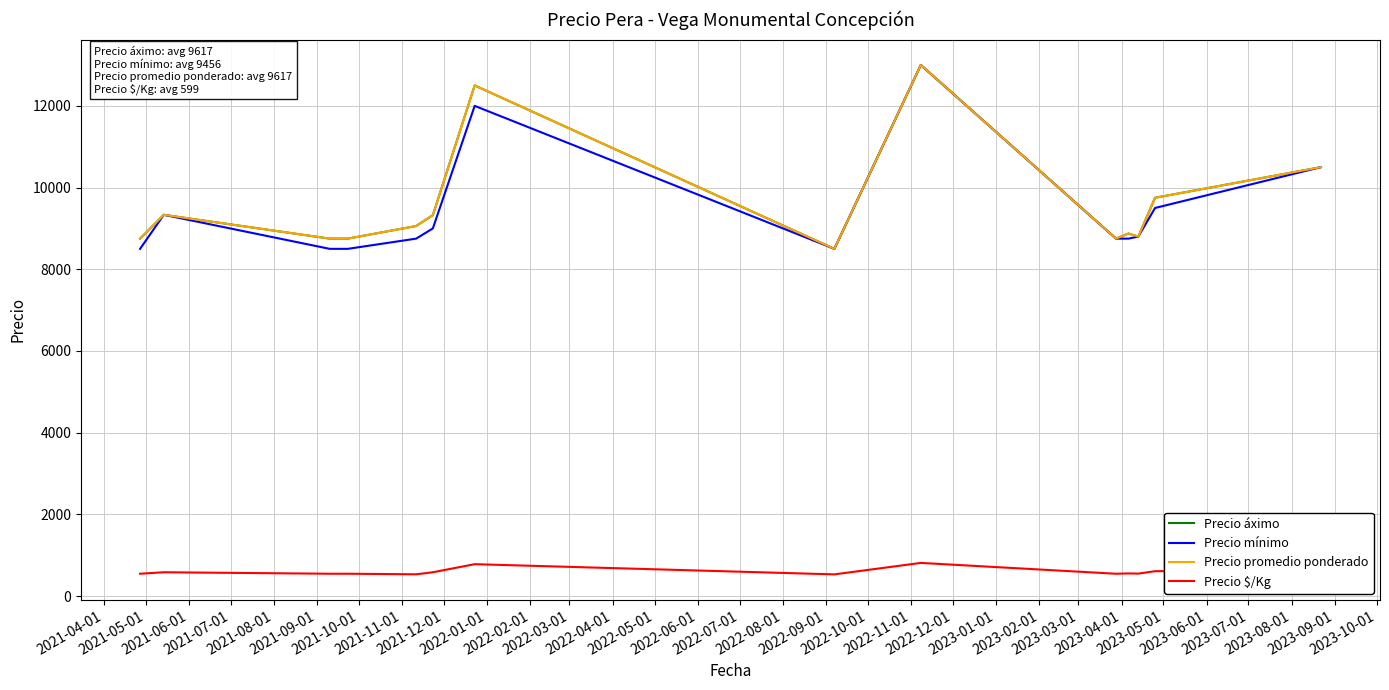

Reading right to left, list all the values displayed in this chart.

Precio áximo: 10500.0	9750.0	8800.0	8875.0	8750.0	13000.0	8500.0	12500.0	9325.5	9058.5	8750.0	8750.0	9333.3	8750.0
Precio mínimo: 10500.0	9500.0	8800.0	8750.0	8750.0	13000.0	8500.0	12000.0	9000.0	8750.0	8500.0	8500.0	9333.3	8500.0
Precio promedio ponderado: 10500.0	9750.0	8800.0	8875.0	8750.0	13000.0	8500.0	12500.0	9325.5	9058.5	8750.0	8750.0	9333.3	8750.0
Precio $/Kg: 656.0	609.0	550.0	554.8	546.8	812.0	531.2	781.0	583.0	533.0	547.0	547.0	583.3	547.0